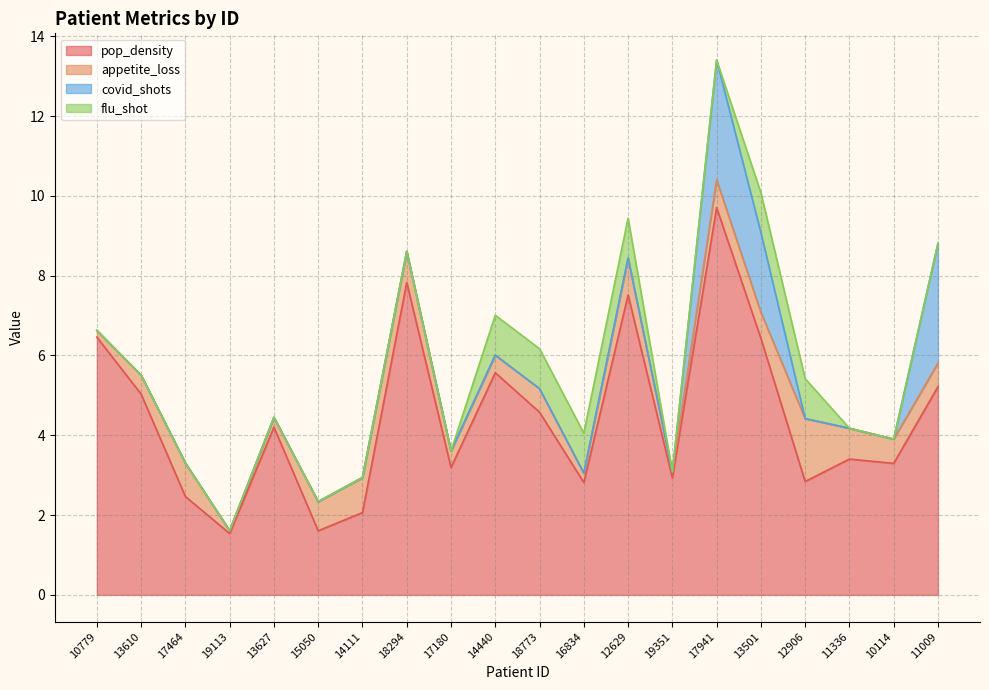

True or false: covid_shots has a value of 1.9 at 10779.

False